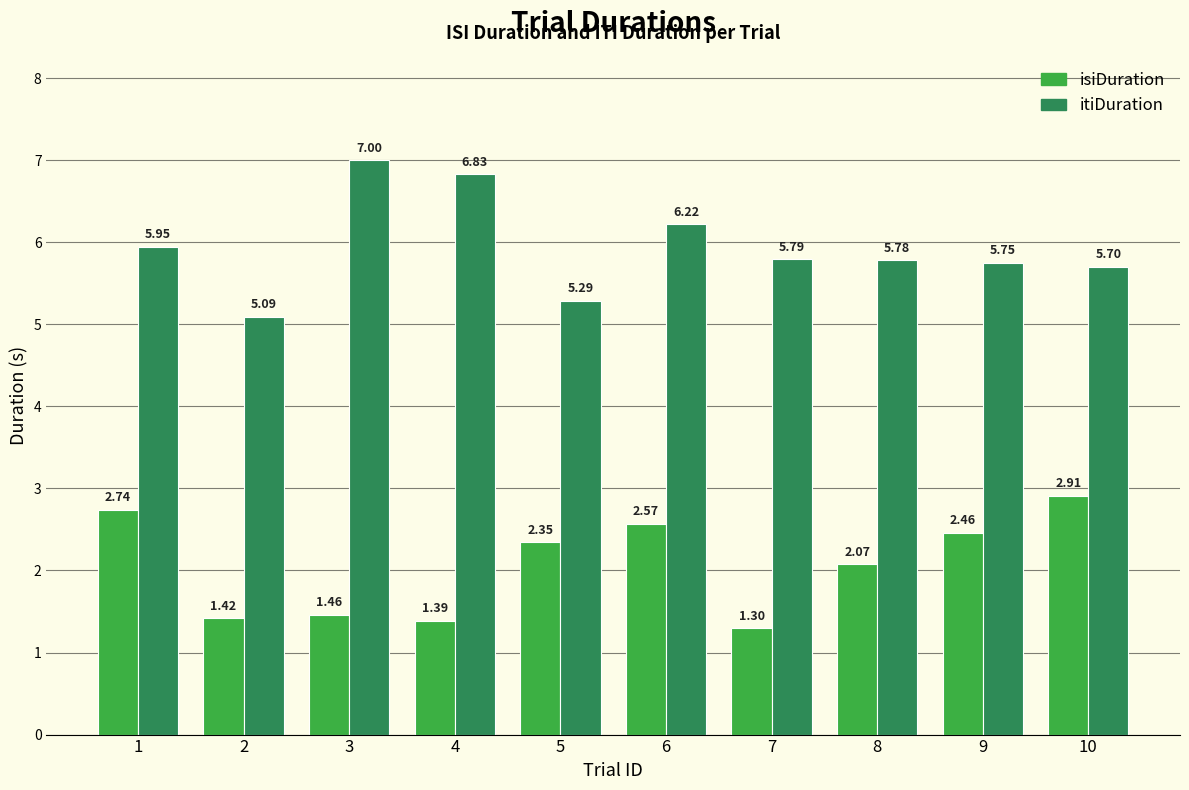

What is the difference between the maximum and minimum values in the isiDuration series?

1.6